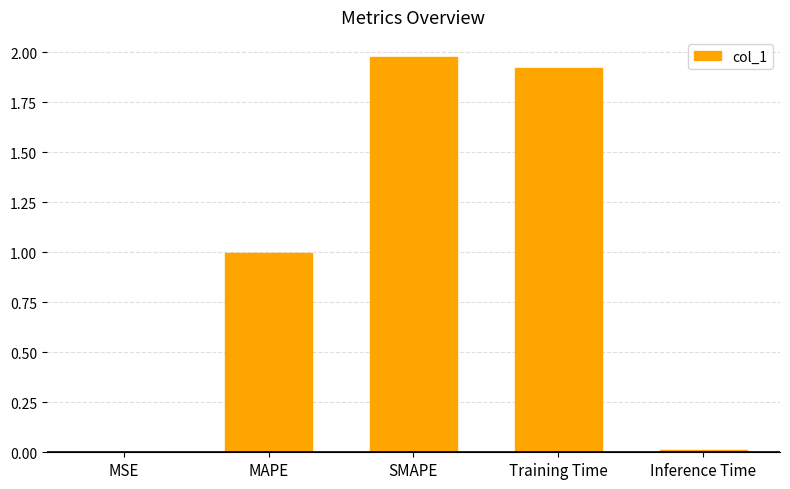

Is it true that the value at MAPE is 1.0?

True